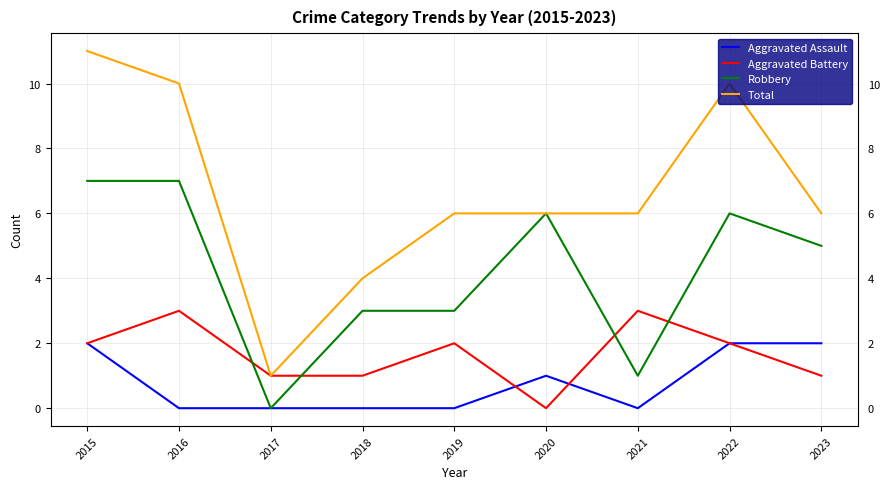

True or false: Aggravated Battery has more than 0 interior local peaks.

True